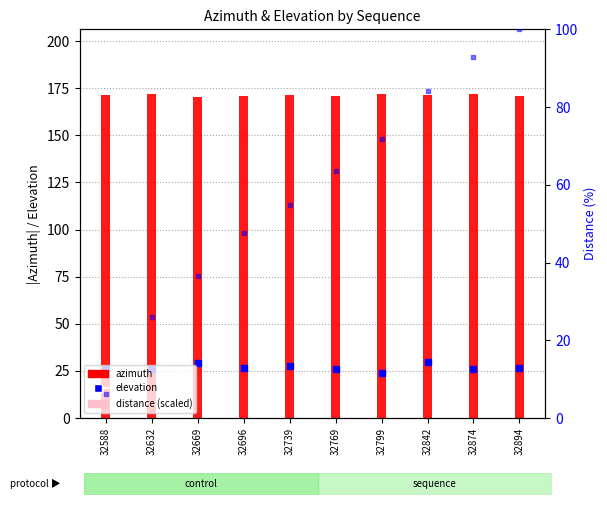

Which has a higher value, 32894 or 32696?

32894